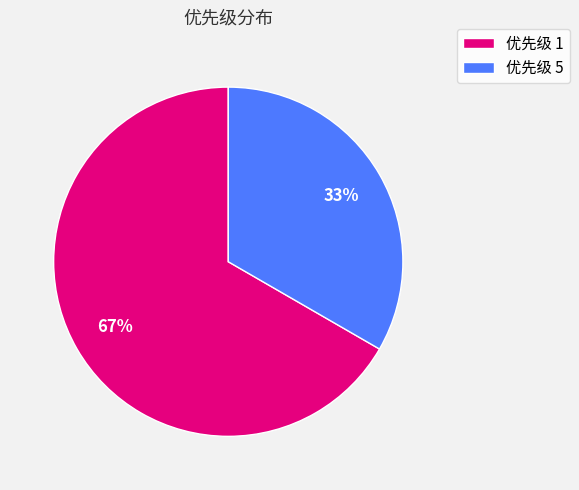

Approximately how many times larger is the value at 优先级 5 compared to 优先级 1?

0.5